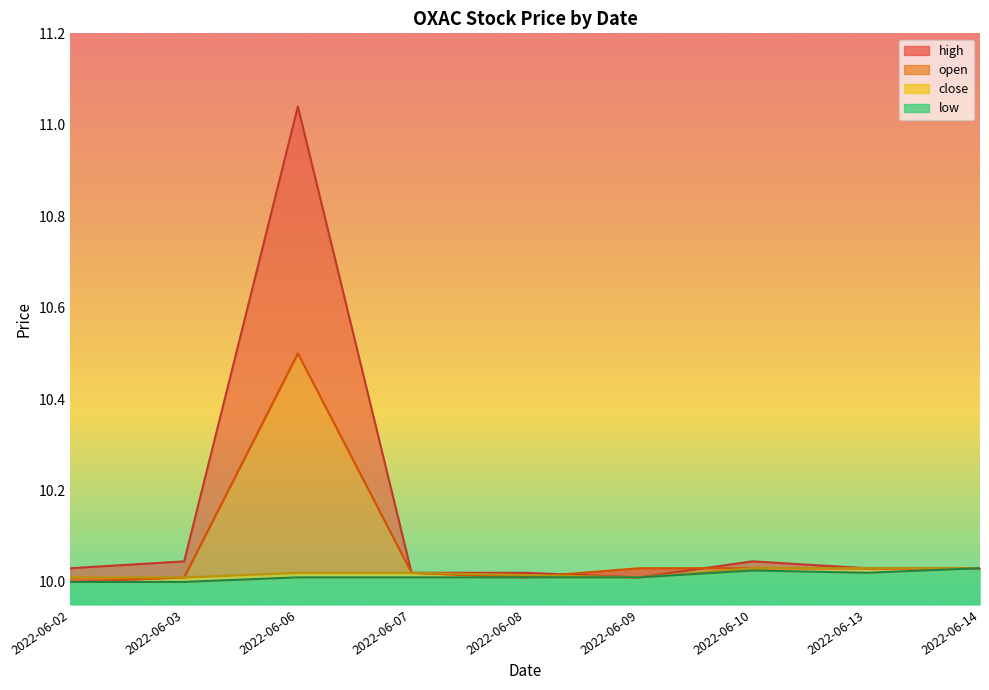

What is the minimum value shown in the chart?

10.0